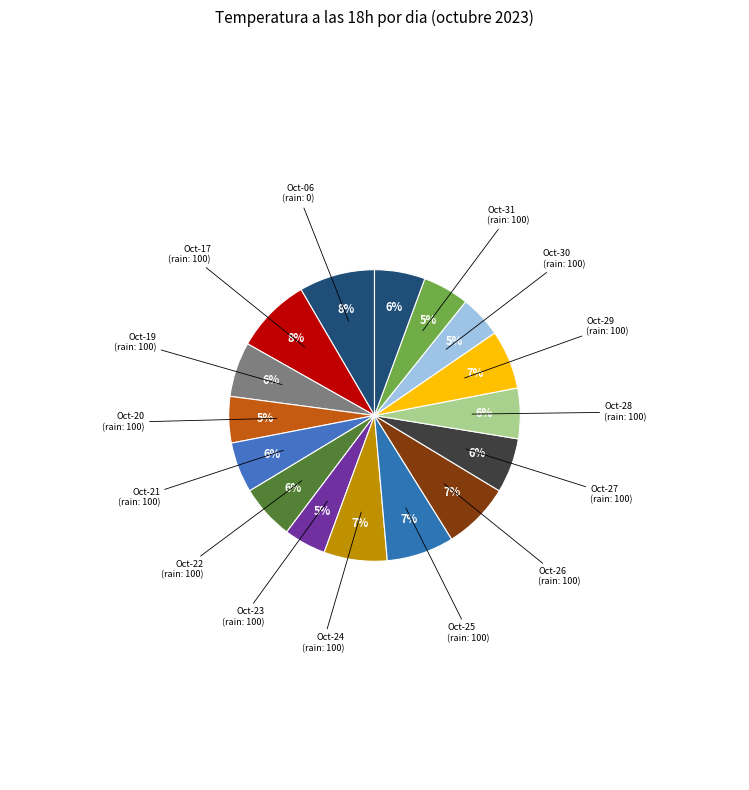

What is the smallest slice in the pie chart?

2023-10-23 (100%)